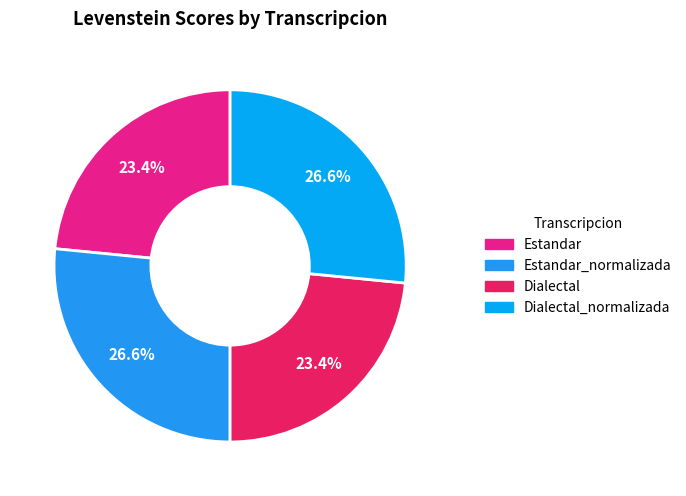

Count the number of slices in the pie.

4